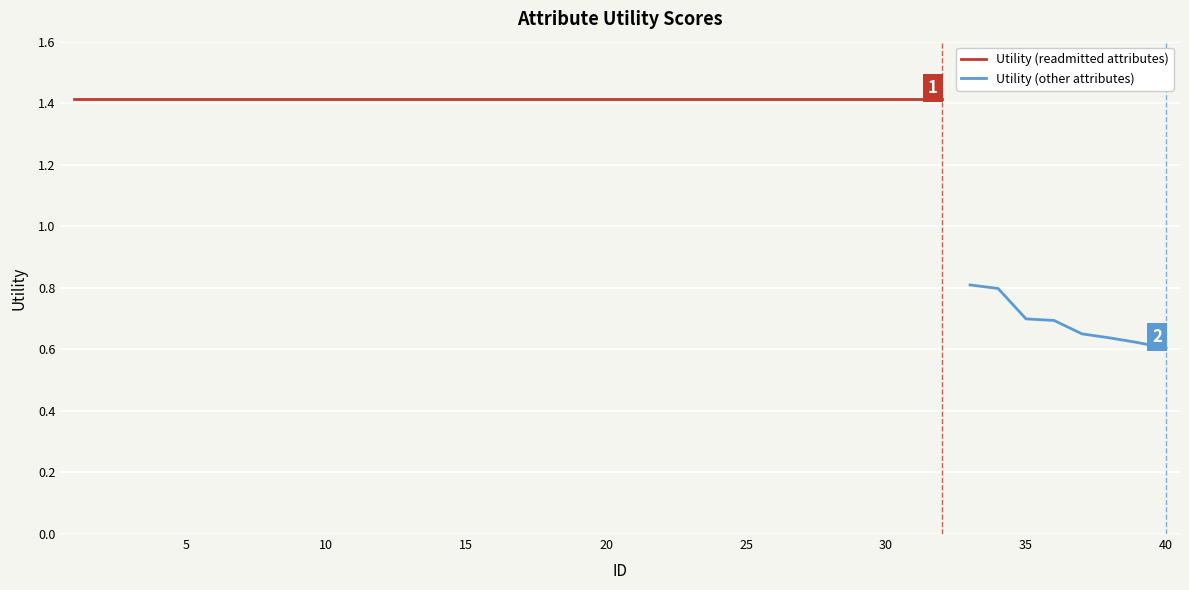

At which label is the value closest to 1?

33